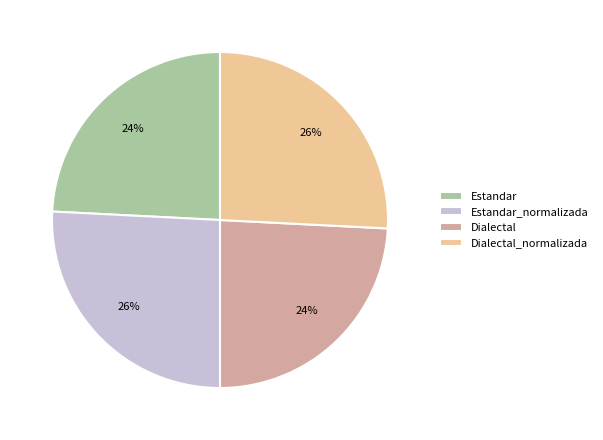

To the nearest percent, what portion does Dialectal_normalizada represent?

26%